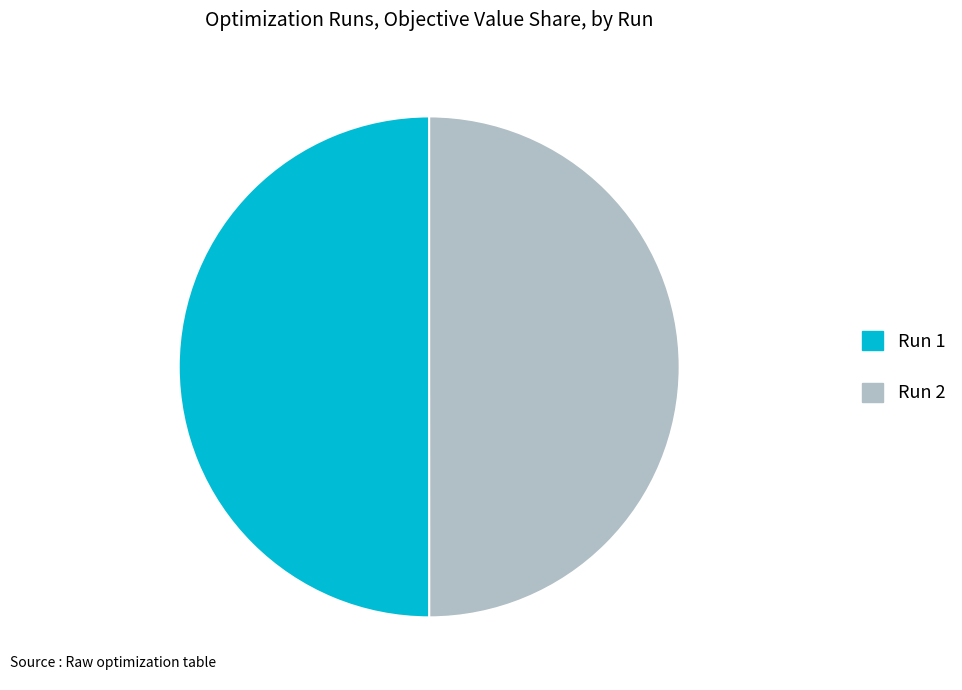

True or false: Run 2 accounts for 50% of the total.

True